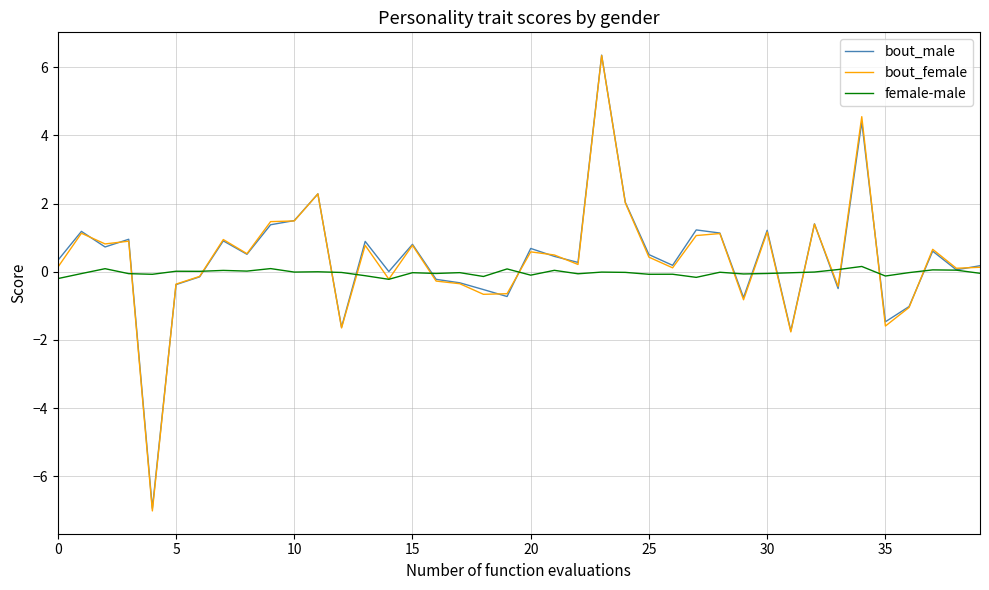

What is the minimum value for female-male?

-0.2